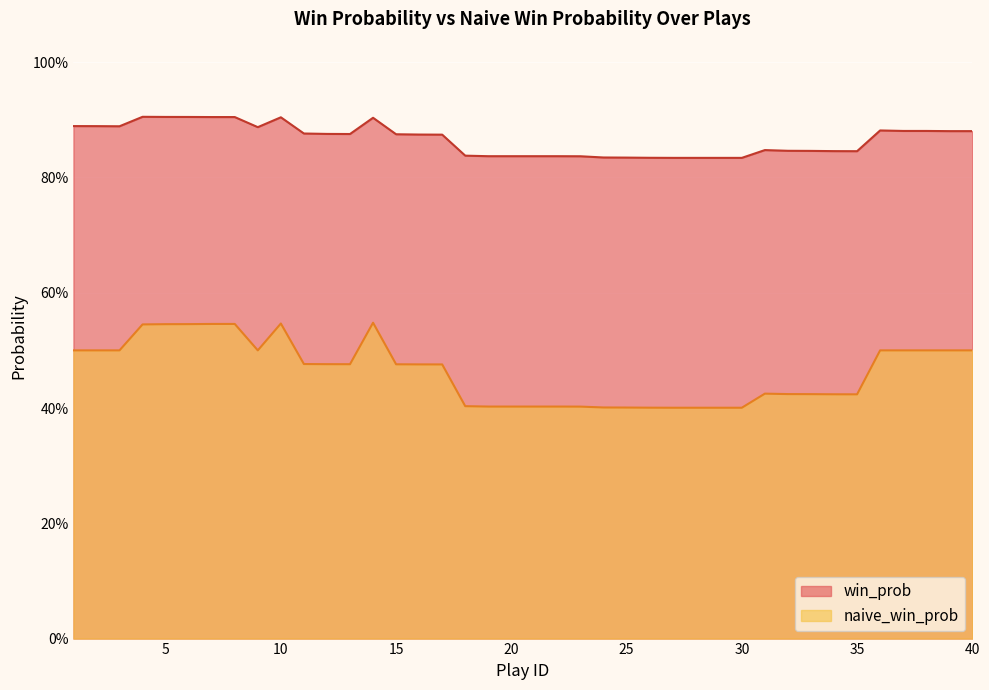

What is the lowest value of the naive_win_prob series?

0.4